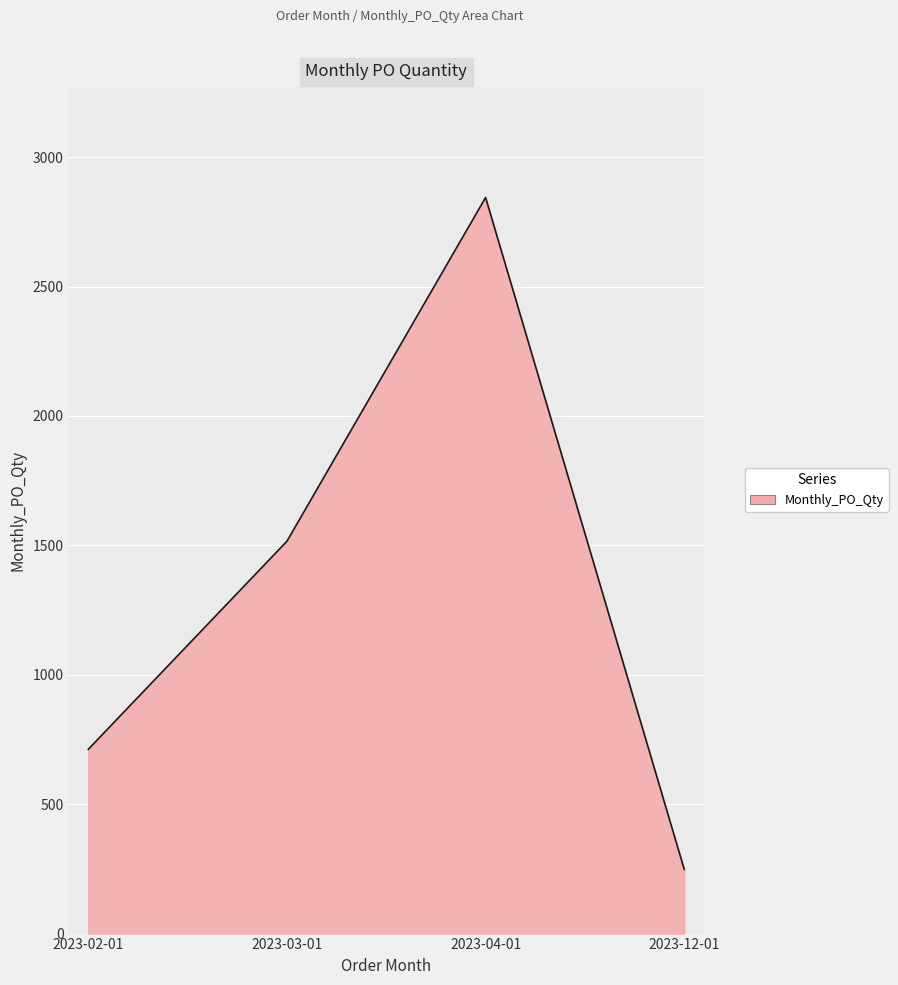

Does the chart have visible grid lines?

Yes